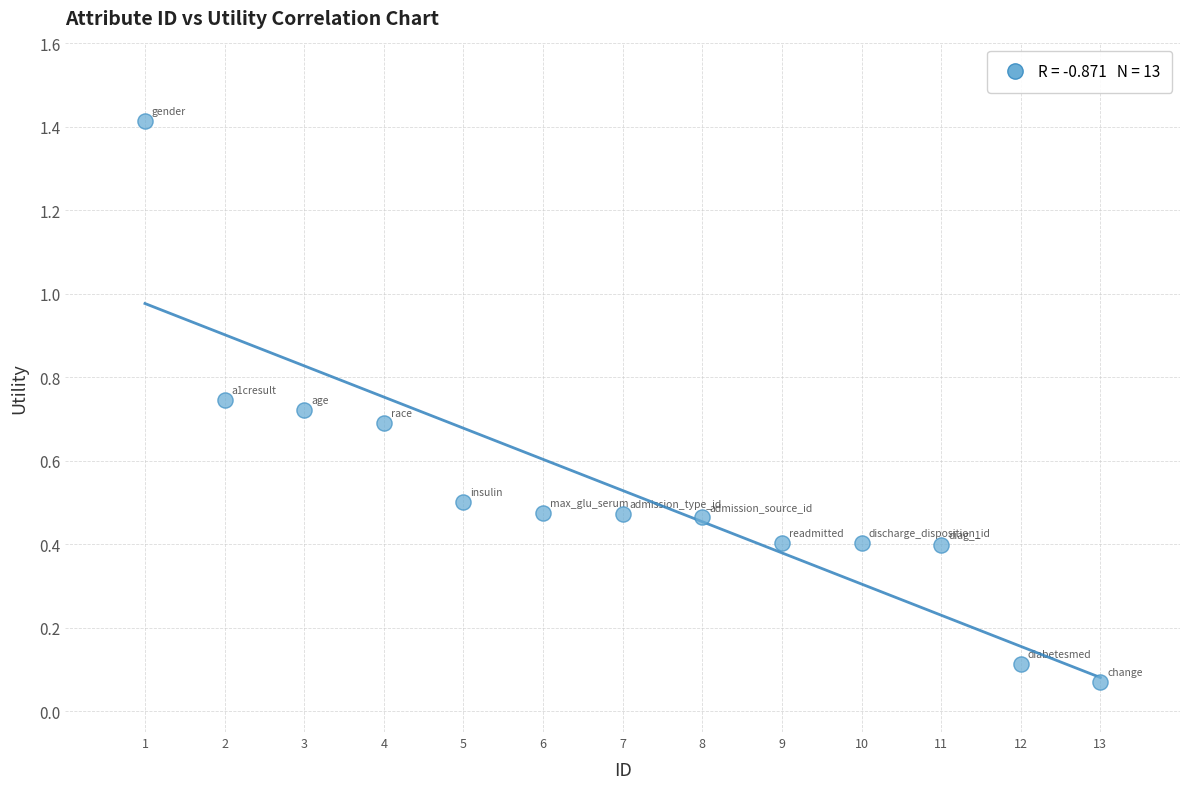

What is the range of Y values (max minus min)?

1.3